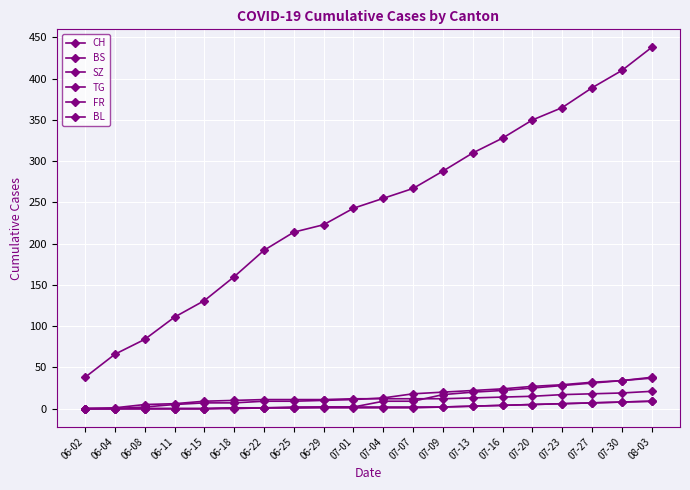

What is the difference between the BS values at 06-15 and 06-18?

1